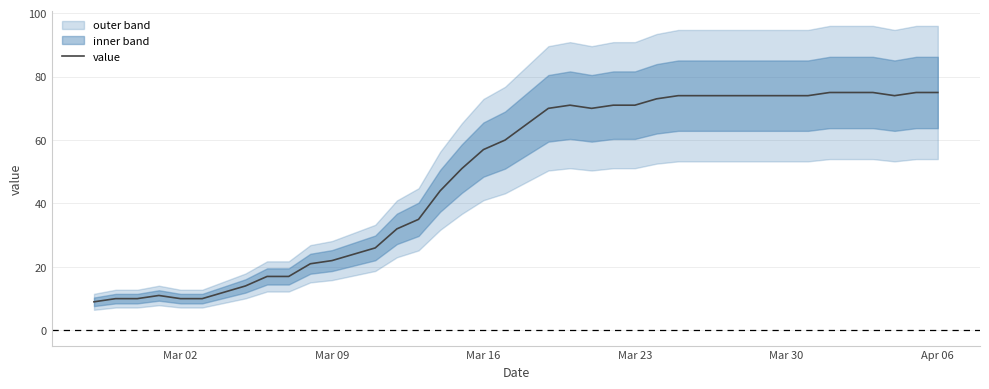

What is the maximum value shown in the chart?

75